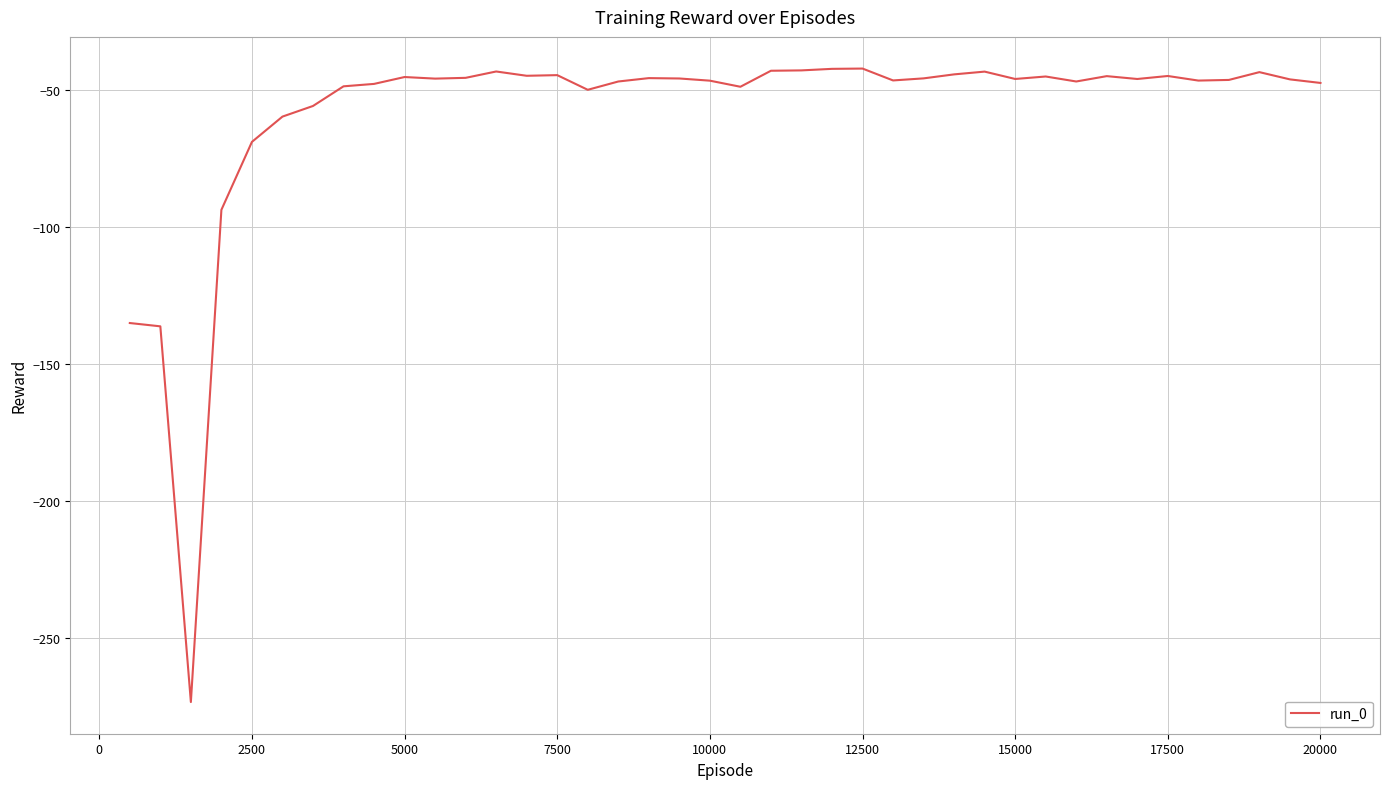

What is the difference between the maximum and minimum values?

231.4